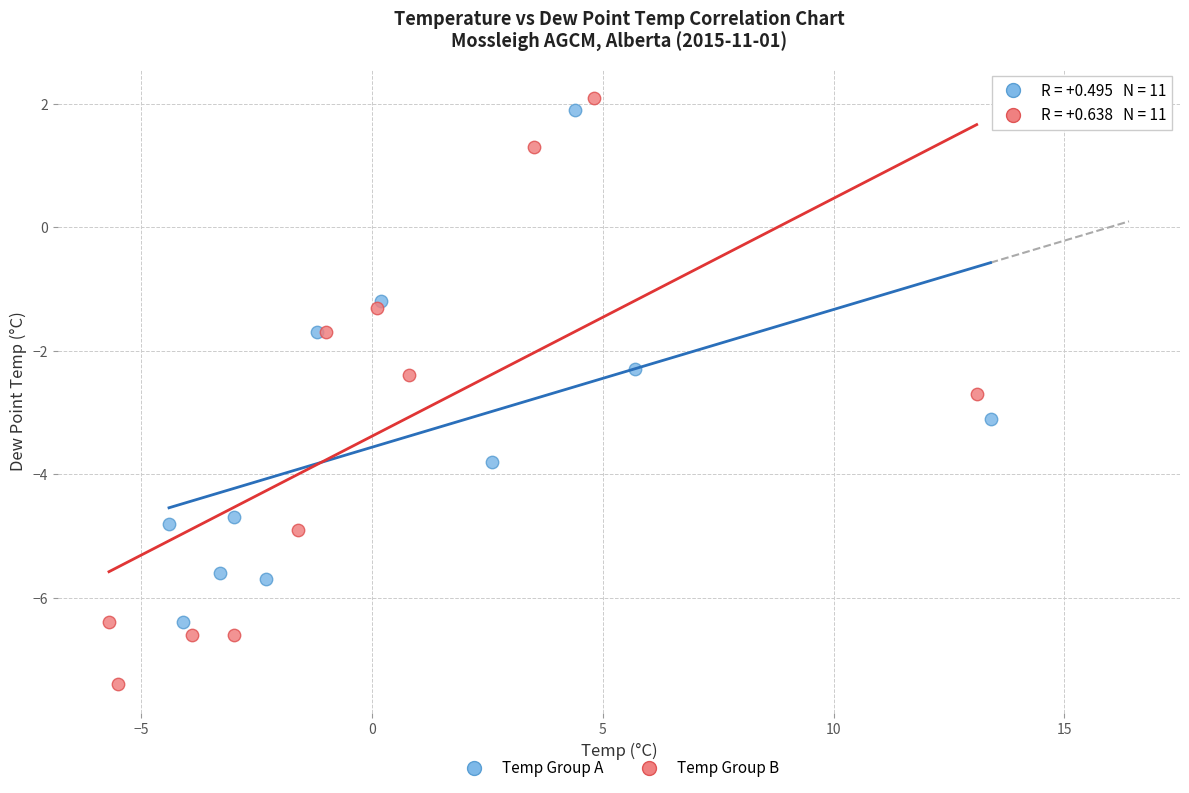

Which series contains the lowest Y value?

Temp Group B